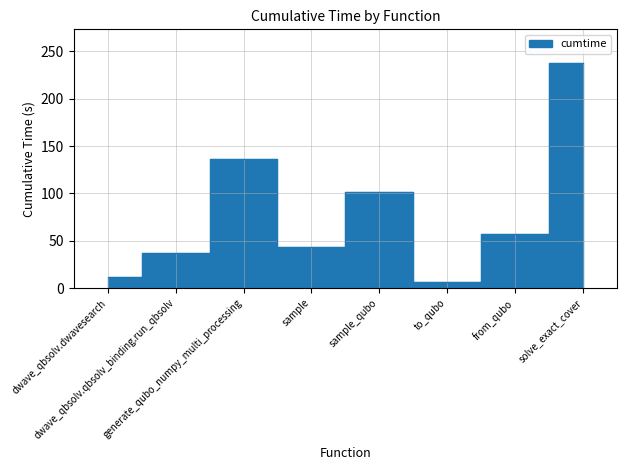

At which category does the chart reach its peak across all series?

solve_exact_cover